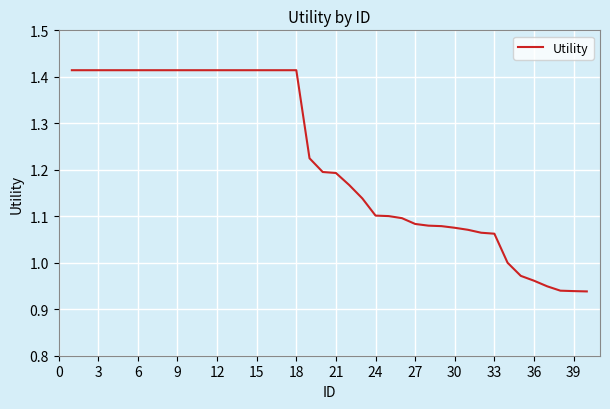

What is the difference between the maximum and minimum values?

0.5